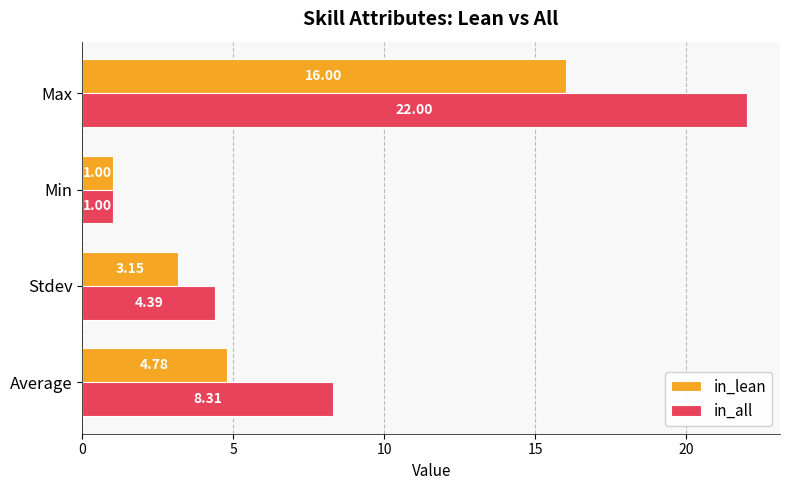

Where is in_lean nearest to the value 8?

Average